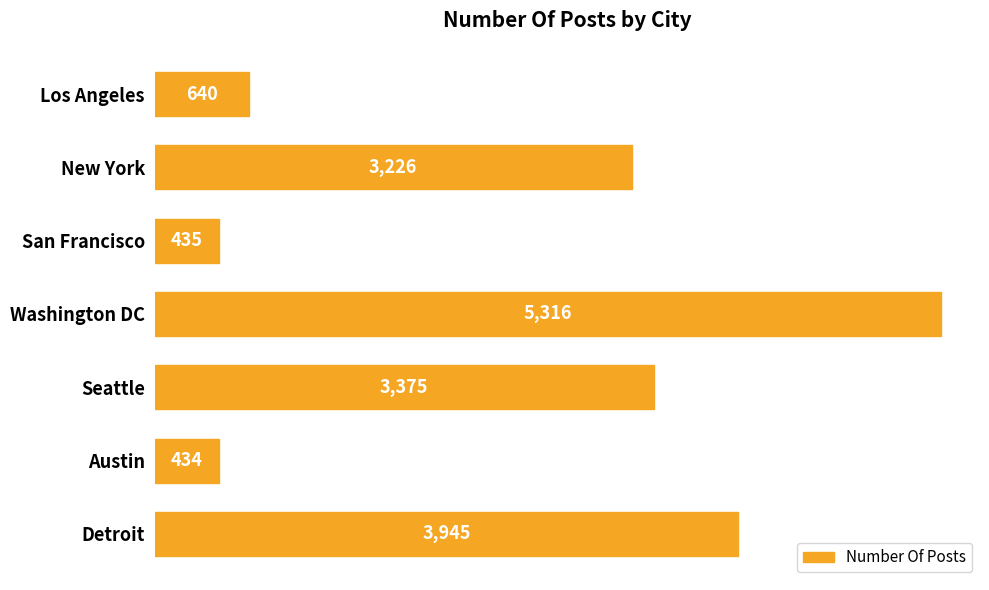

What is the change in value from Los Angeles to Detroit?

+3305